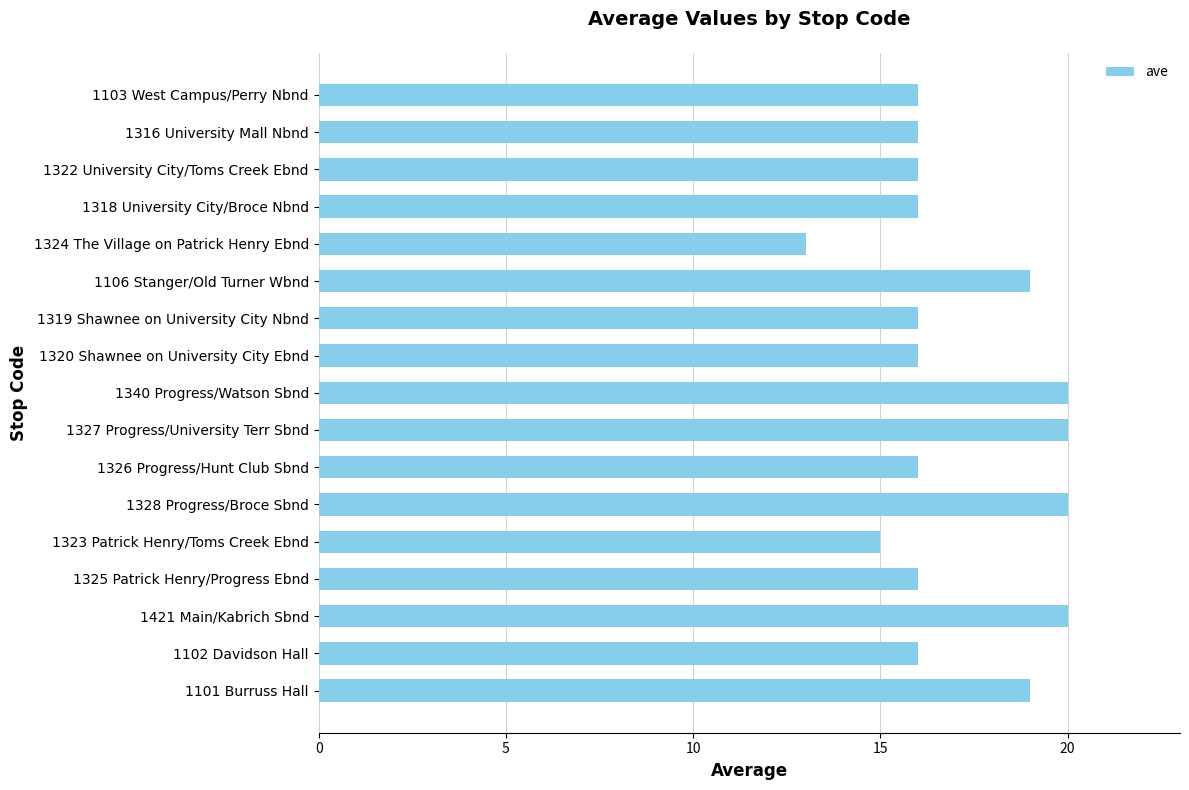

What is the change in value from 1101 Burruss Hall to 1320 Shawnee on University City Ebnd?

-3